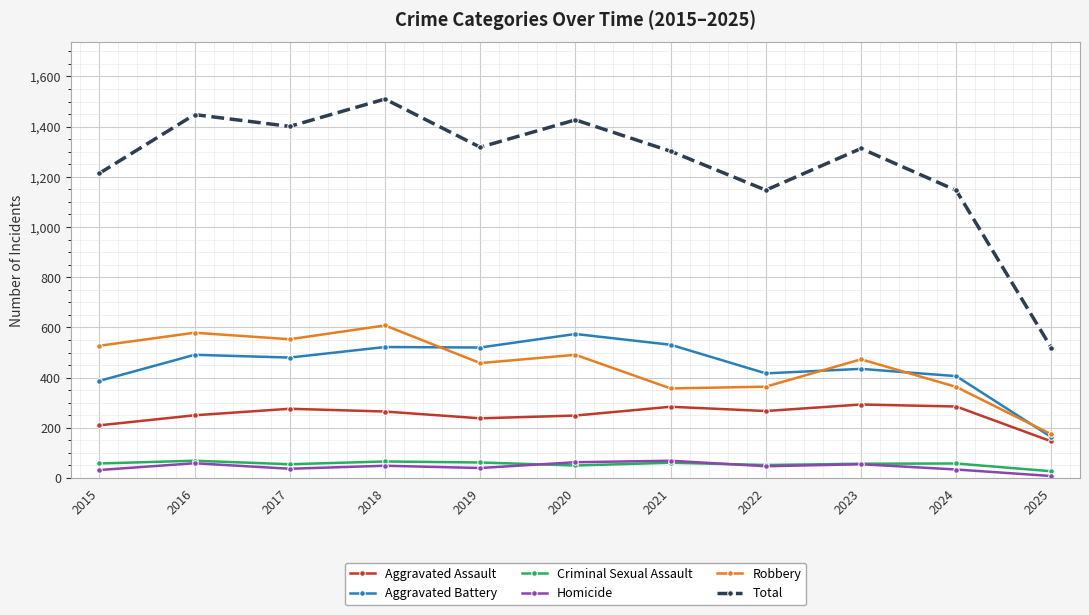

True or false: Aggravated Battery has a value of 292 at 2025.

False